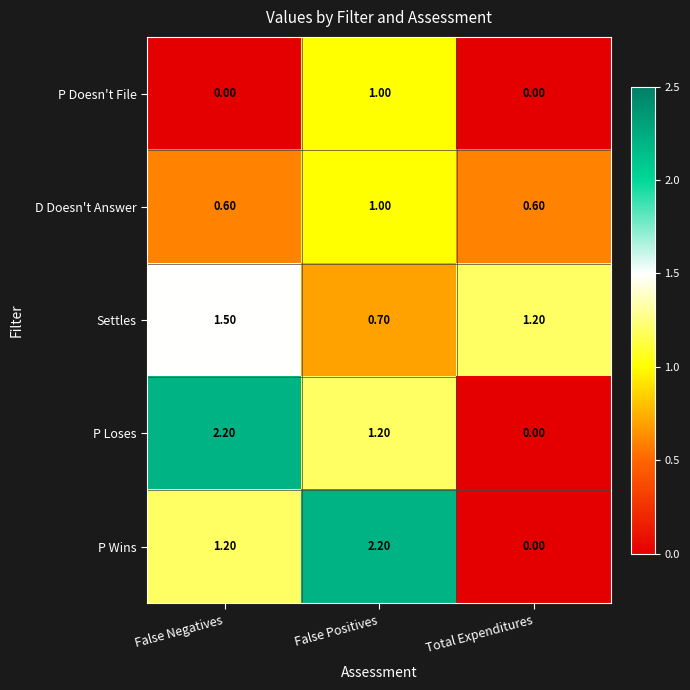

What is the difference between the highest and lowest values at False Positives?

1.5